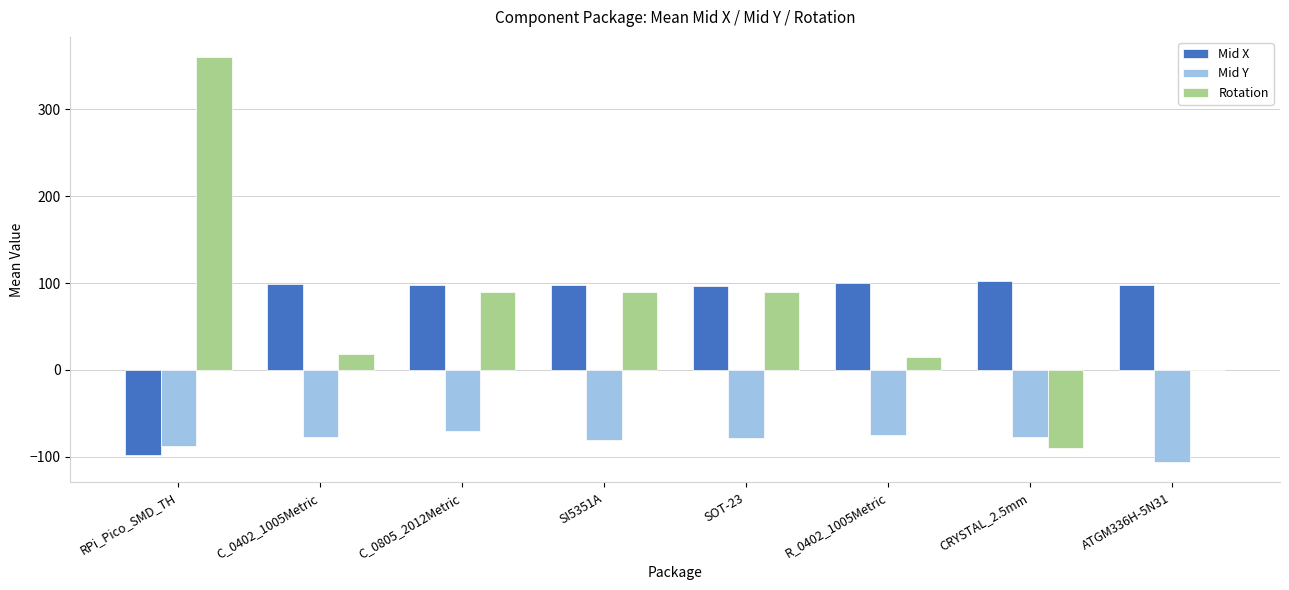

What is the total value across all series at CRYSTAL_2.5mm?

-64.8